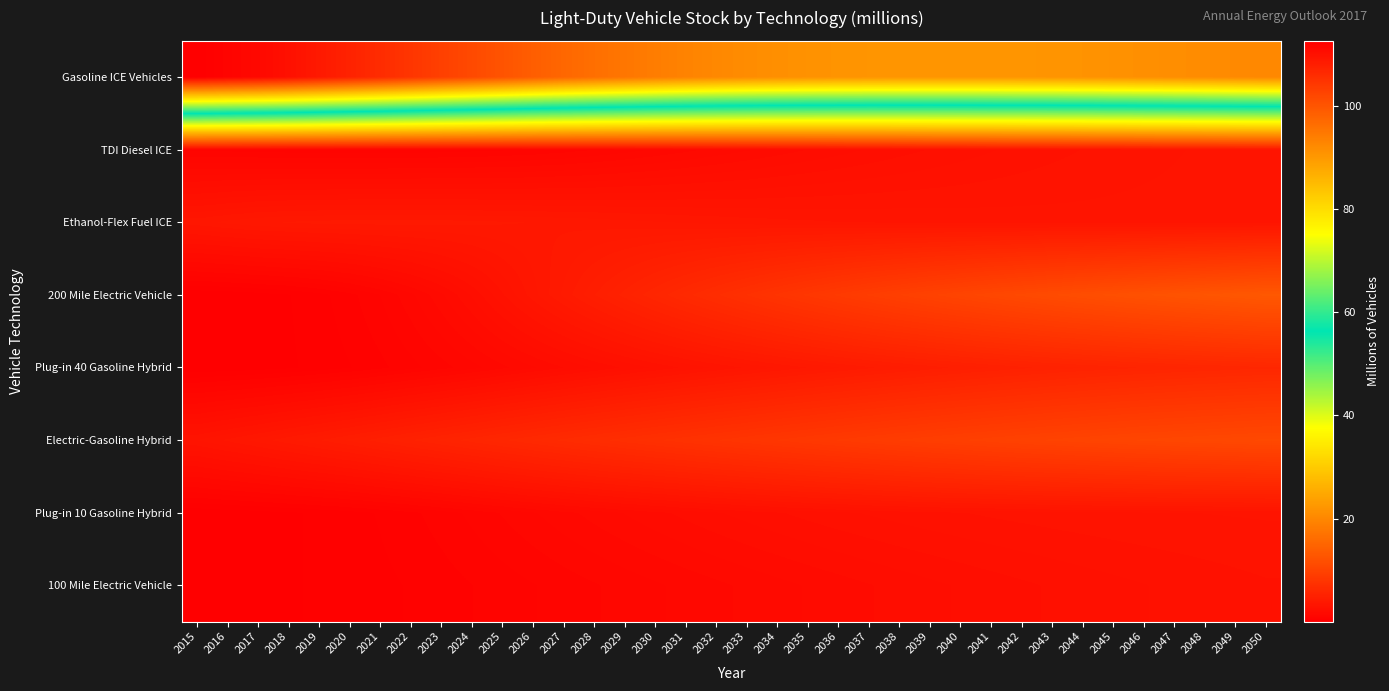

Reading left to right, extract all data points from this chart.

Gasoline ICE Vehicles: 2015=112.5	2016=111.8	2017=111.1	2018=110.0	2019=108.7	2020=107.3	2021=106.0	2022=104.5	2023=103.0	2024=101.6	2025=100.1	2026=98.6	2027=97.3	2028=96.1	2029=95.0	2030=94.0	2031=93.2	2032=92.4	2033=91.8	2034=91.4	2035=91.0	2036=90.7	2037=90.6	2038=90.5	2039=90.4	2040=90.4	2041=90.5	2042=90.5	2043=90.6	2044=90.8	2045=91.1	2046=91.3	2047=91.6	2048=91.9	2049=92.2	2050=92.5
TDI Diesel ICE: 2015=0.9	2016=0.9	2017=0.9	2018=0.8	2019=0.8	2020=0.8	2021=0.8	2022=0.8	2023=0.9	2024=0.9	2025=0.9	2026=1.0	2027=1.1	2028=1.2	2029=1.3	2030=1.4	2031=1.6	2032=1.7	2033=1.8	2034=1.9	2035=2.1	2036=2.2	2037=2.3	2038=2.4	2039=2.5	2040=2.6	2041=2.7	2042=2.8	2043=2.9	2044=3.0	2045=3.0	2046=3.1	2047=3.1	2048=3.2	2049=3.2	2050=3.3
Ethanol-Flex Fuel ICE: 2015=3.5	2016=3.7	2017=3.8	2018=3.9	2019=3.9	2020=3.9	2021=3.9	2022=3.9	2023=3.9	2024=3.9	2025=3.9	2026=3.8	2027=3.8	2028=3.7	2029=3.7	2030=3.6	2031=3.6	2032=3.5	2033=3.5	2034=3.5	2035=3.4	2036=3.4	2037=3.4	2038=3.3	2039=3.3	2040=3.3	2041=3.3	2042=3.3	2043=3.3	2044=3.3	2045=3.3	2046=3.3	2047=3.2	2048=3.2	2049=3.2	2050=3.3
200 Mile Electric Vehicle: 2015=0.1	2016=0.1	2017=0.2	2018=0.3	2019=0.5	2020=0.7	2021=1.0	2022=1.3	2023=1.8	2024=2.3	2025=2.9	2026=3.5	2027=4.1	2028=4.7	2029=5.3	2030=5.8	2031=6.4	2032=6.9	2033=7.4	2034=7.8	2035=8.3	2036=8.7	2037=9.2	2038=9.5	2039=9.9	2040=10.3	2041=10.6	2042=11.0	2043=11.3	2044=11.6	2045=11.9	2046=12.1	2047=12.4	2048=12.7	2049=12.9	2050=13.1
Plug-in 40 Gasoline Hybrid: 2015=0.1	2016=0.2	2017=0.2	2018=0.3	2019=0.4	2020=0.5	2021=0.7	2022=0.9	2023=1.1	2024=1.3	2025=1.6	2026=1.8	2027=2.1	2028=2.3	2029=2.5	2030=2.8	2031=3.0	2032=3.2	2033=3.4	2034=3.6	2035=3.8	2036=4.0	2037=4.2	2038=4.4	2039=4.6	2040=4.8	2041=4.9	2042=5.1	2043=5.2	2044=5.3	2045=5.5	2046=5.6	2047=5.7	2048=5.8	2049=5.9	2050=6.0
Electric-Gasoline Hybrid: 2015=3.2	2016=3.4	2017=3.7	2018=4.0	2019=4.3	2020=4.5	2021=4.8	2022=5.1	2023=5.4	2024=5.7	2025=6.0	2026=6.3	2027=6.5	2028=6.8	2029=7.0	2030=7.3	2031=7.5	2032=7.8	2033=8.0	2034=8.2	2035=8.5	2036=8.7	2037=8.9	2038=9.1	2039=9.3	2040=9.5	2041=9.7	2042=9.9	2043=10.0	2044=10.2	2045=10.3	2046=10.5	2047=10.6	2048=10.7	2049=10.8	2050=10.9
Plug-in 10 Gasoline Hybrid: 2015=0.1	2016=0.2	2017=0.2	2018=0.3	2019=0.3	2020=0.4	2021=0.6	2022=0.7	2023=0.9	2024=1.0	2025=1.2	2026=1.4	2027=1.6	2028=1.7	2029=1.9	2030=2.0	2031=2.1	2032=2.3	2033=2.4	2034=2.5	2035=2.6	2036=2.7	2037=2.8	2038=2.8	2039=2.9	2040=2.9	2041=3.0	2042=3.0	2043=3.1	2044=3.1	2045=3.1	2046=3.1	2047=3.2	2048=3.2	2049=3.2	2050=3.2
100 Mile Electric Vehicle: 2015=0.2	2016=0.2	2017=0.2	2018=0.3	2019=0.3	2020=0.4	2021=0.5	2022=0.6	2023=0.6	2024=0.7	2025=0.9	2026=1.0	2027=1.1	2028=1.2	2029=1.3	2030=1.4	2031=1.5	2032=1.6	2033=1.7	2034=1.8	2035=1.9	2036=2.0	2037=2.1	2038=2.1	2039=2.2	2040=2.3	2041=2.4	2042=2.5	2043=2.5	2044=2.6	2045=2.7	2046=2.7	2047=2.8	2048=2.8	2049=2.9	2050=2.9